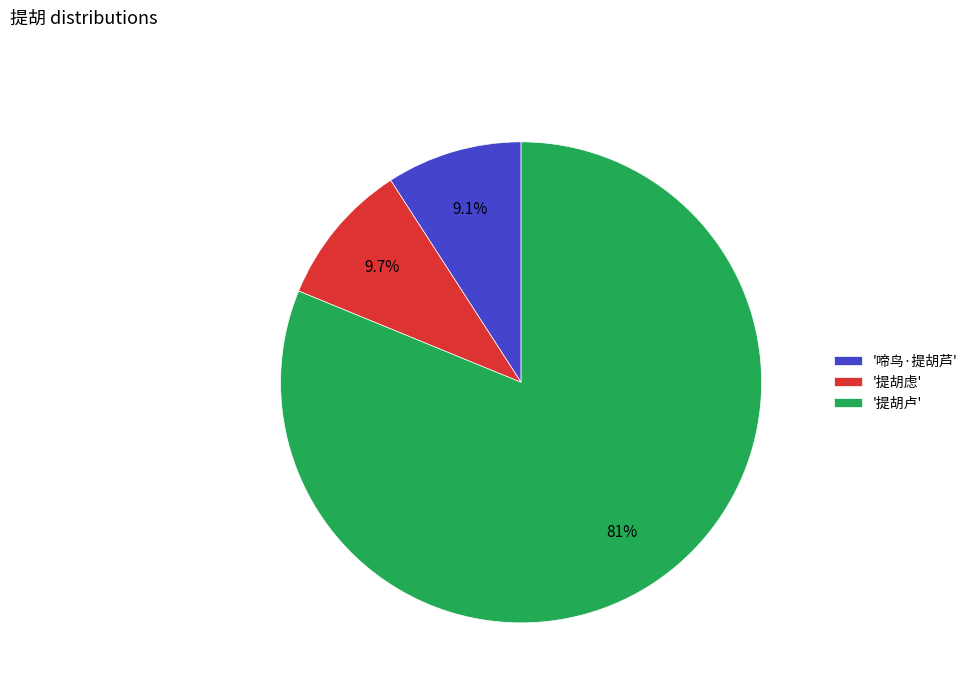

What is the ratio of the value at '提胡虑' to the value at '啼鸟·提胡芦'?

1.1